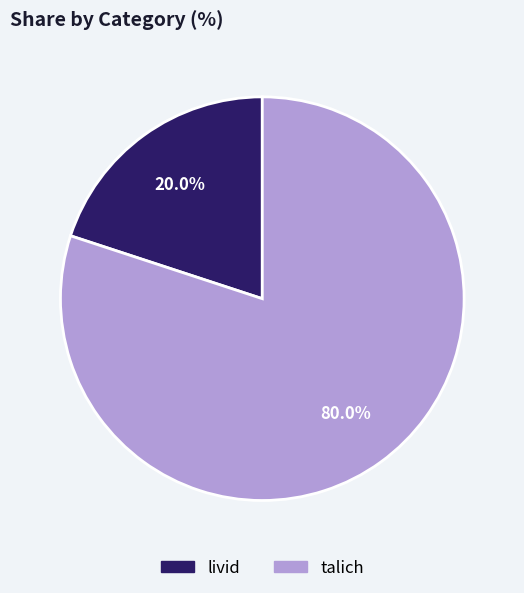

Is it true that livid is 20% of the pie?

True